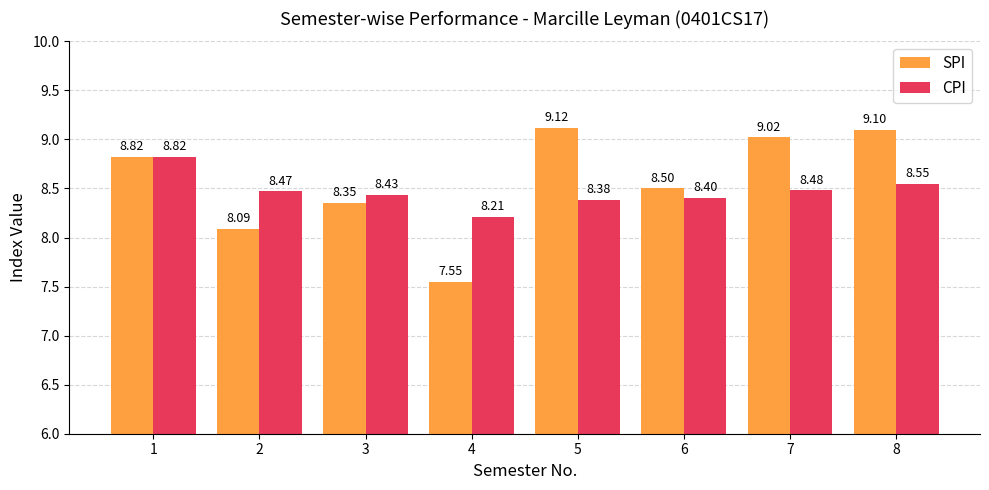

What is the value of the SPI bar at the 7th from the left?

9.0